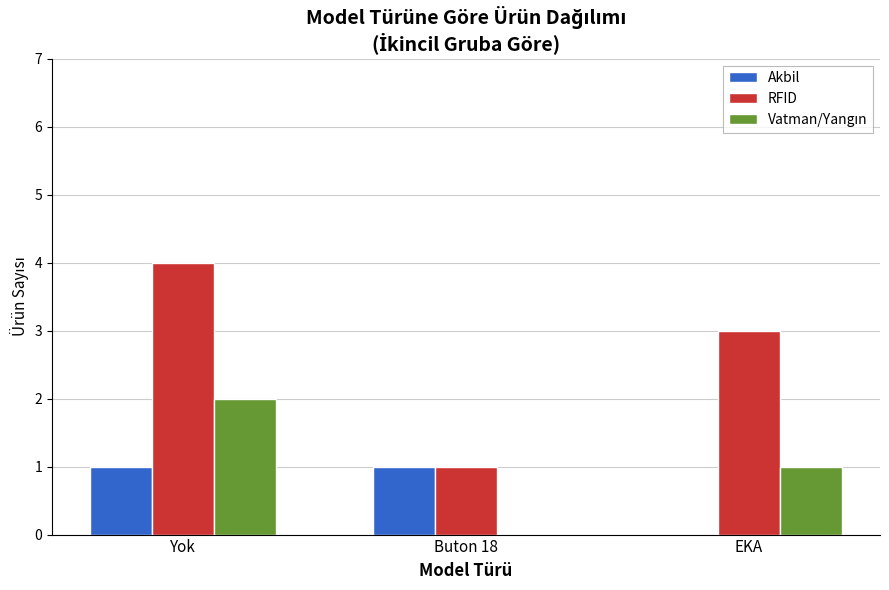

How many distinct data groups are displayed?

3